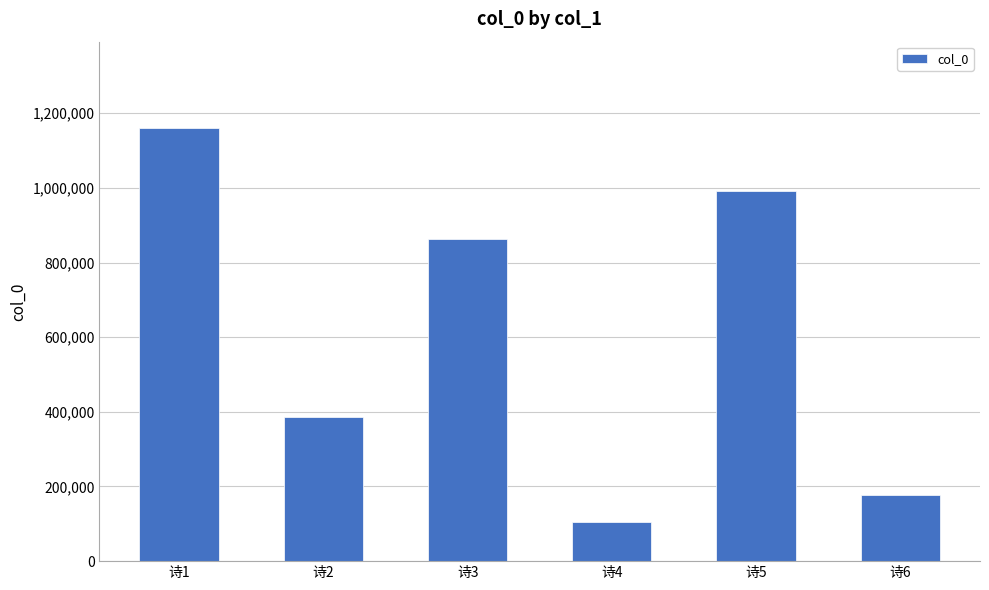

Does the chart contain any negative values?

No